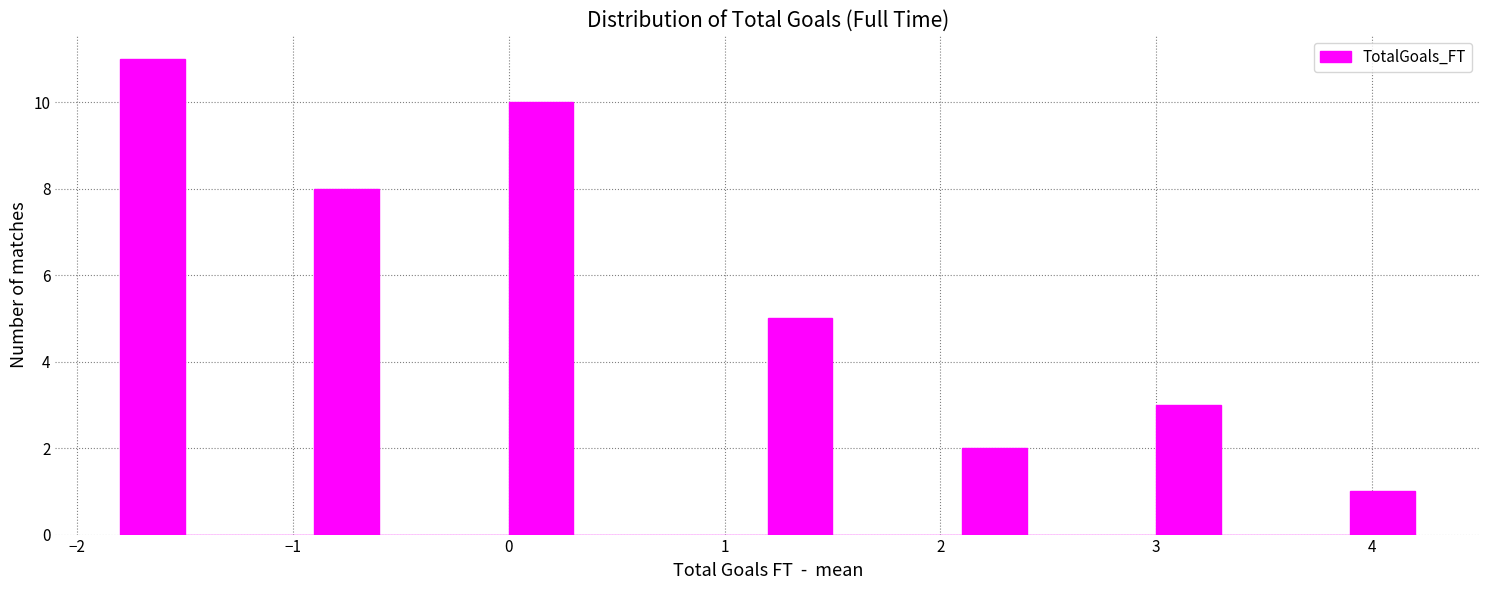

Around what value on the x-axis is the tallest bar? Give the approximate position of its centre, as read against the axis.

-1.6